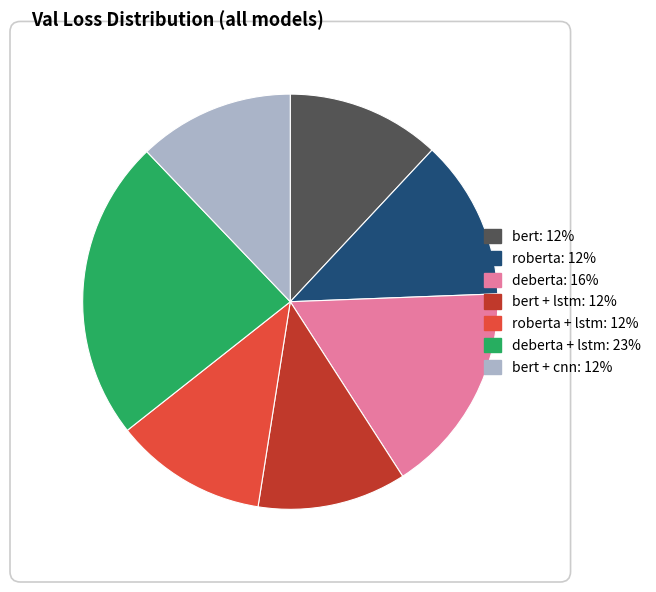

Is there any slice that represents more than half of the pie?

No